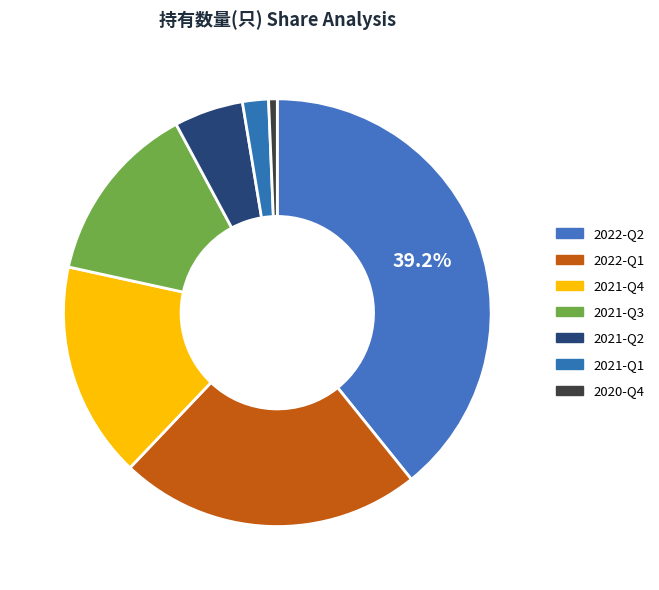

The 2021-Q1 slice represents 11% of the pie. True or false?

False